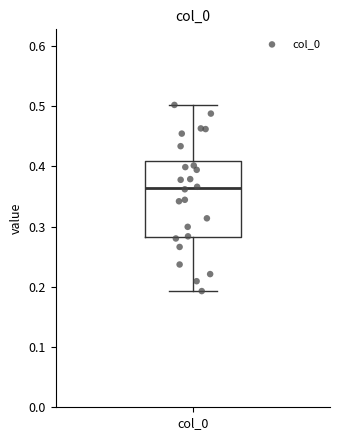

Where does the lower whisker of the box for col_0 end on the y-axis? The values are not printed on the chart, so give them approximately, as read against the axis.

0.19